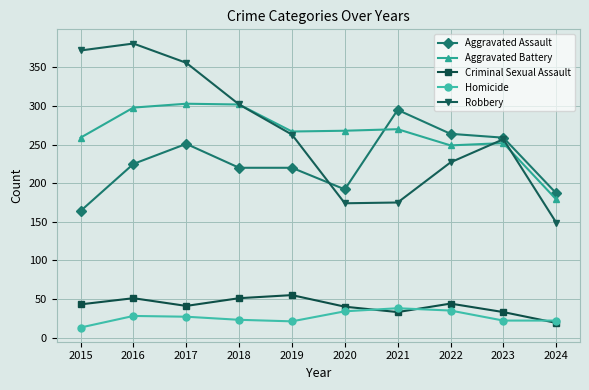

What is the difference between the second highest and second lowest values in the Robbery series?

198